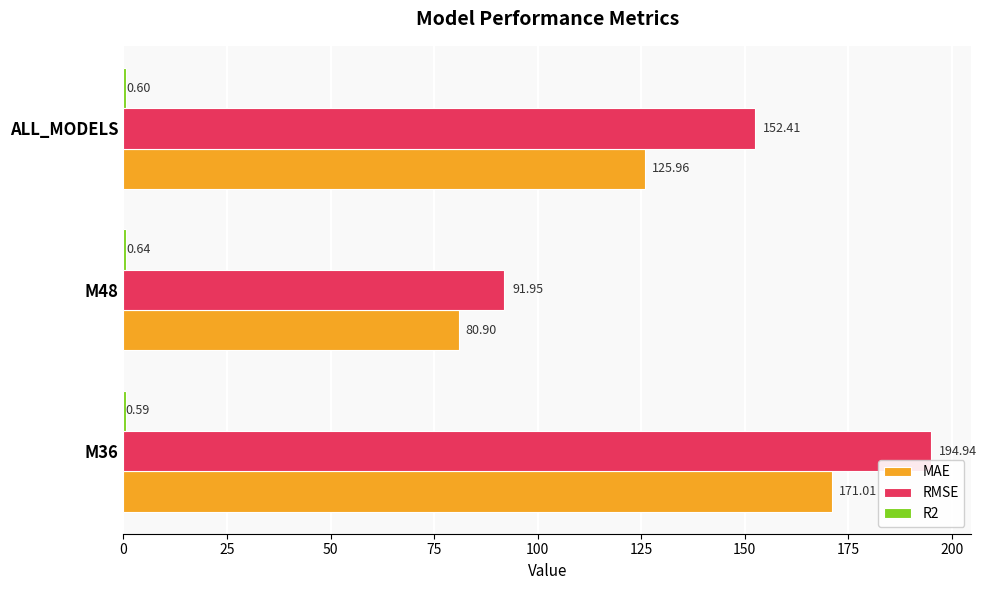

What is the total value across all series at M48?

173.5